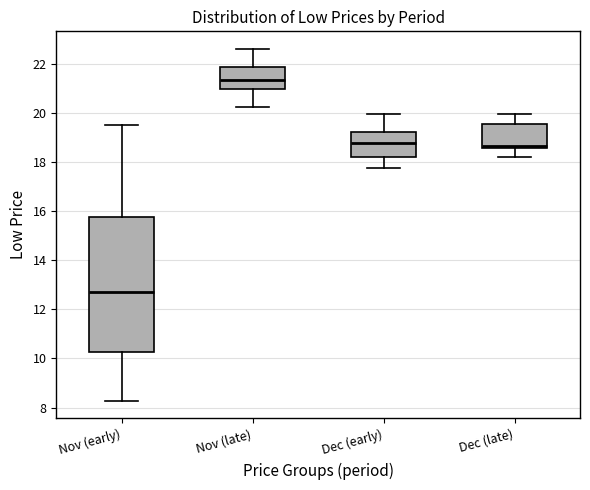

Reading left to right, transcribe this box plot: for each box, give where its median line is, the range the box spans, and where its two whiskers end, as read against the y-axis. The values are not printed on the chart, so give them approximately, as read against the axis.

Nov (early): median 12.8, box 10.2 to 15.8, whiskers 8.2 to 19.6
Nov (late): median 21.4, box 21.0 to 21.8, whiskers 20.2 to 22.6
Dec (early): median 18.8, box 18.2 to 19.2, whiskers 17.8 to 20.0
Dec (late): median 18.6 (just above the box's lower edge), box 18.6 to 19.6, whiskers 18.2 to 20.0